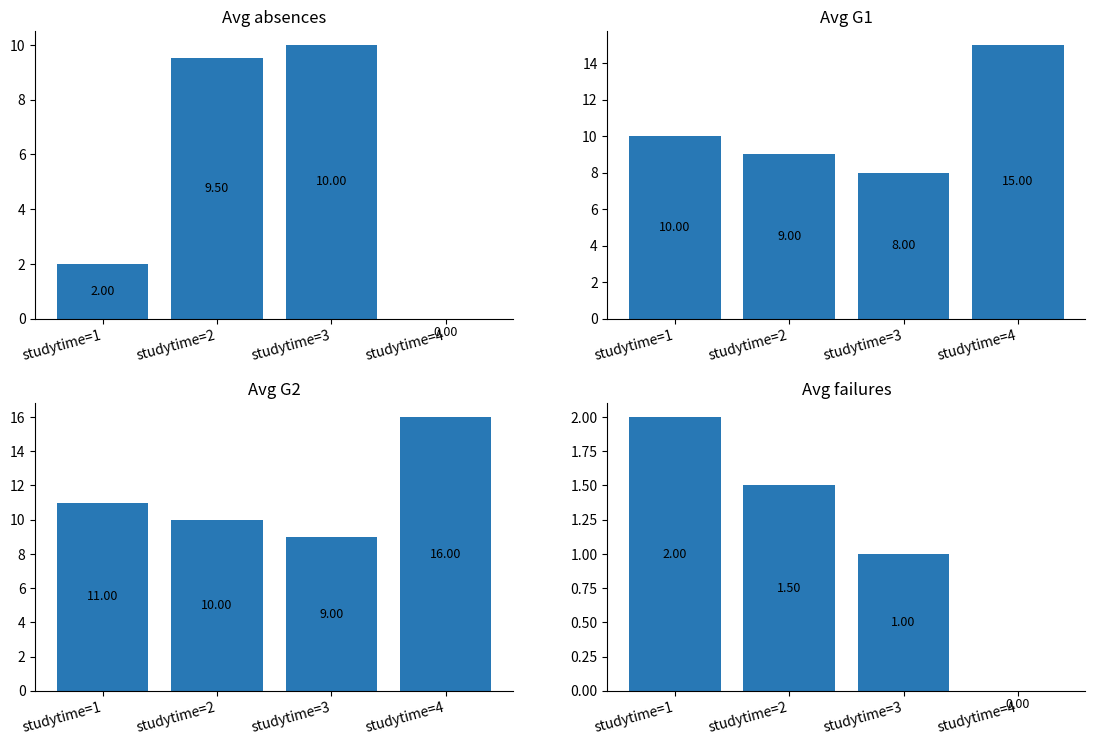

Is it true that failures equals 2.7 at studytime=2?

False